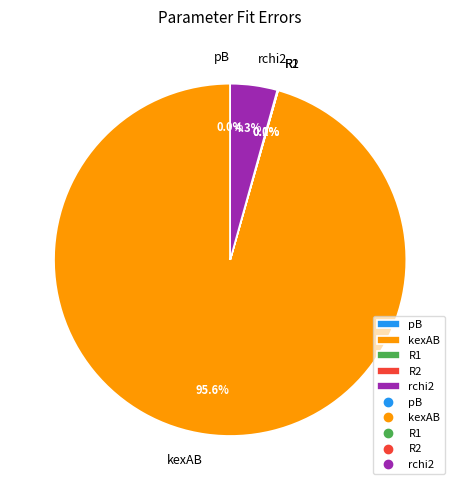

Which slice is the largest?

kexAB